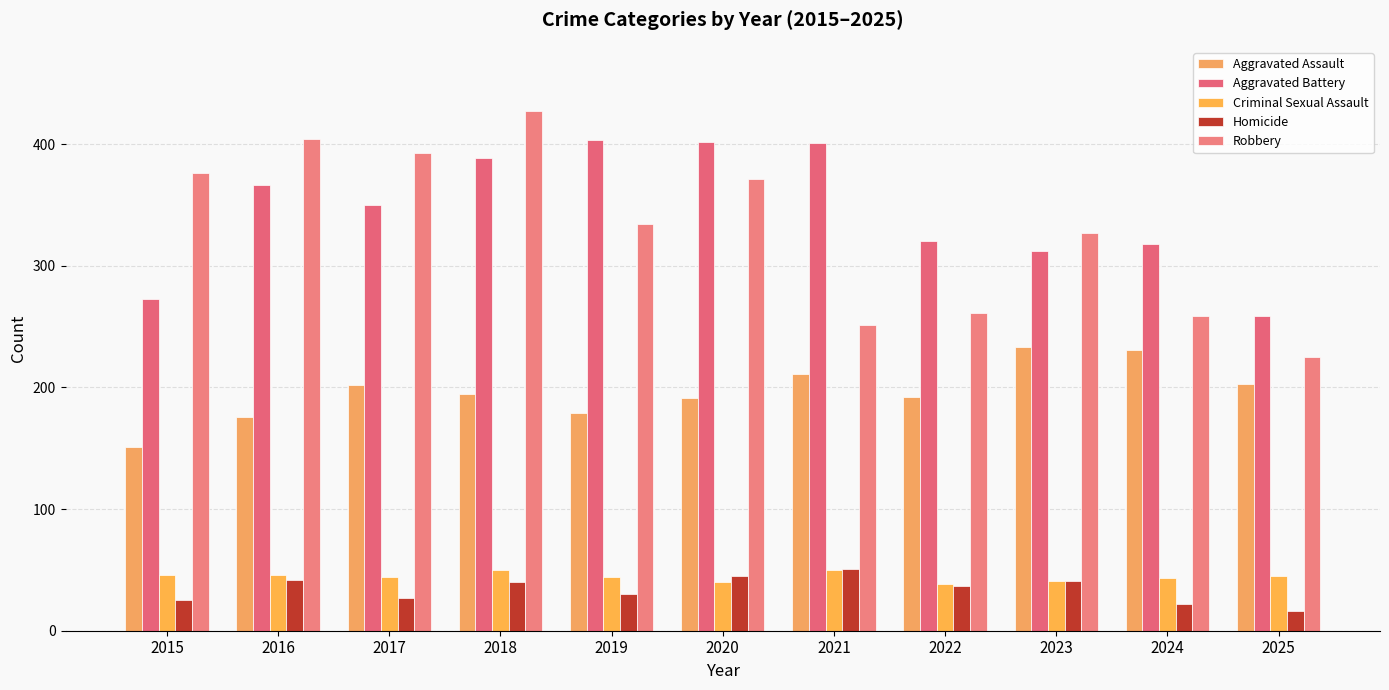

How many distinct data groups are displayed?

5